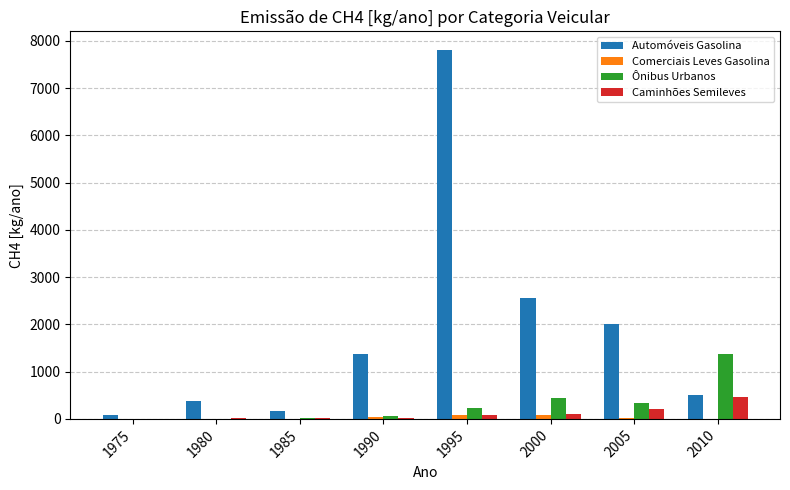

What is the average value of the Ônibus Urbanos series?

307.2